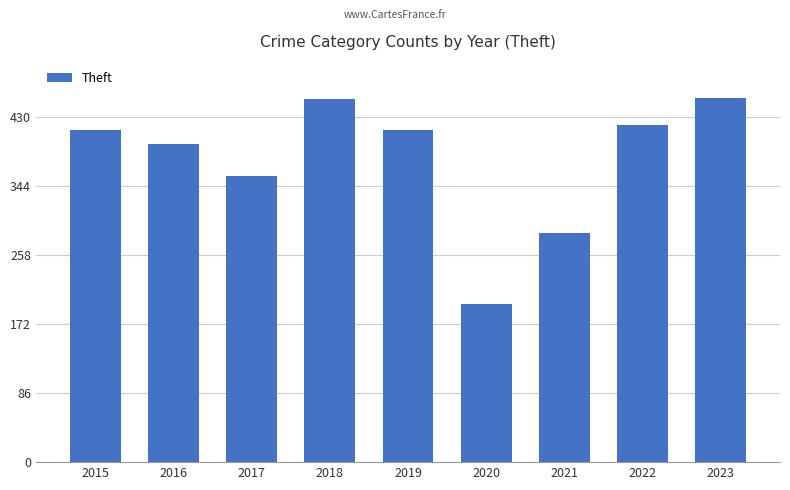

What is the minimum value shown in the chart?

197